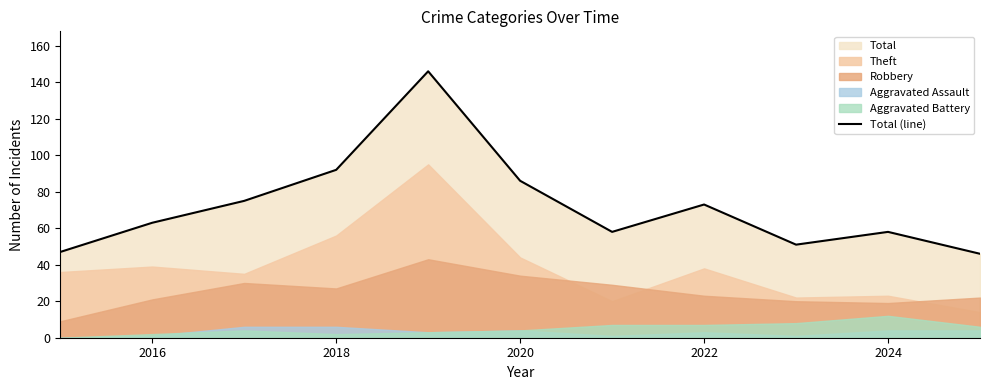

How many values are below 63?

5